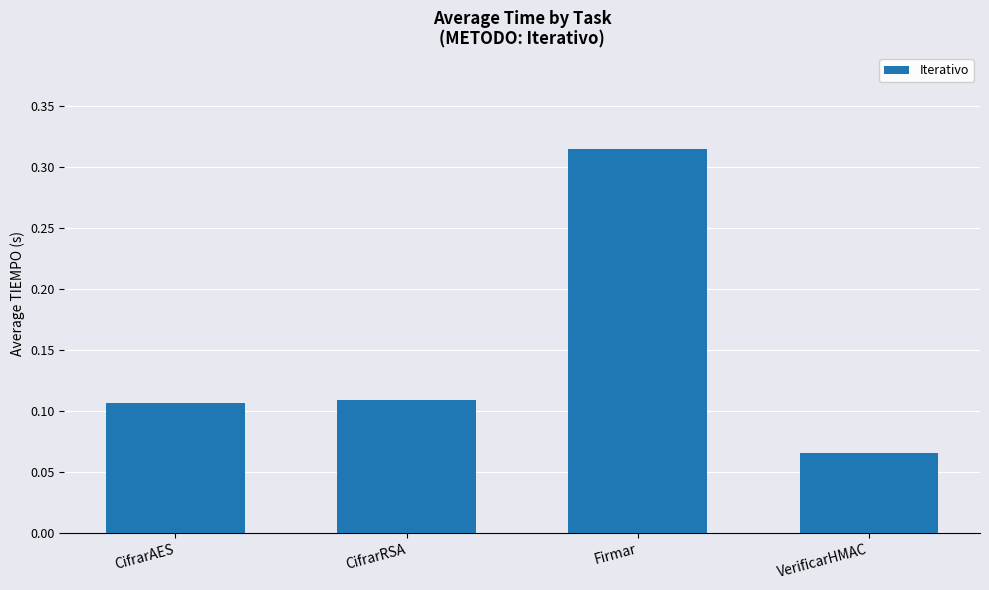

How many series are shown in this chart?

1